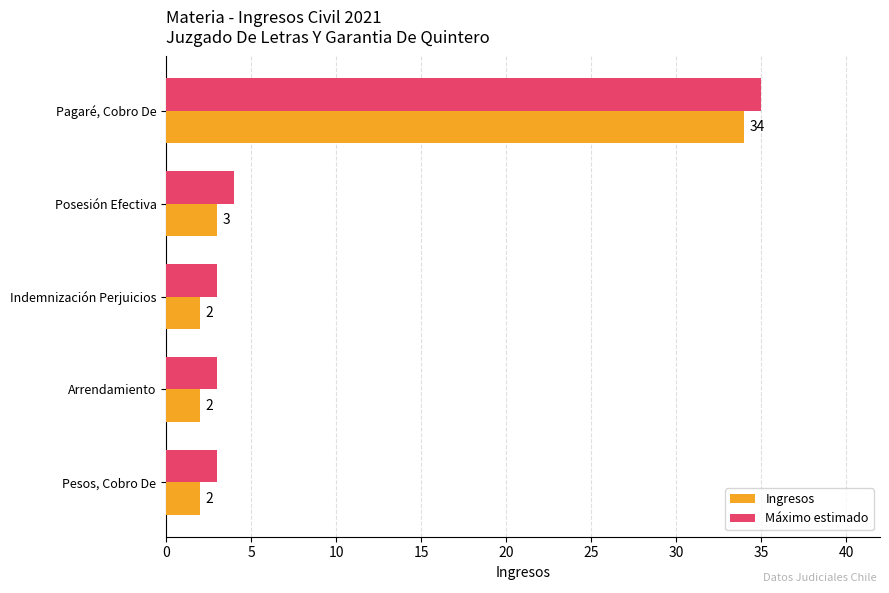

How many categories are shown in the chart?

5